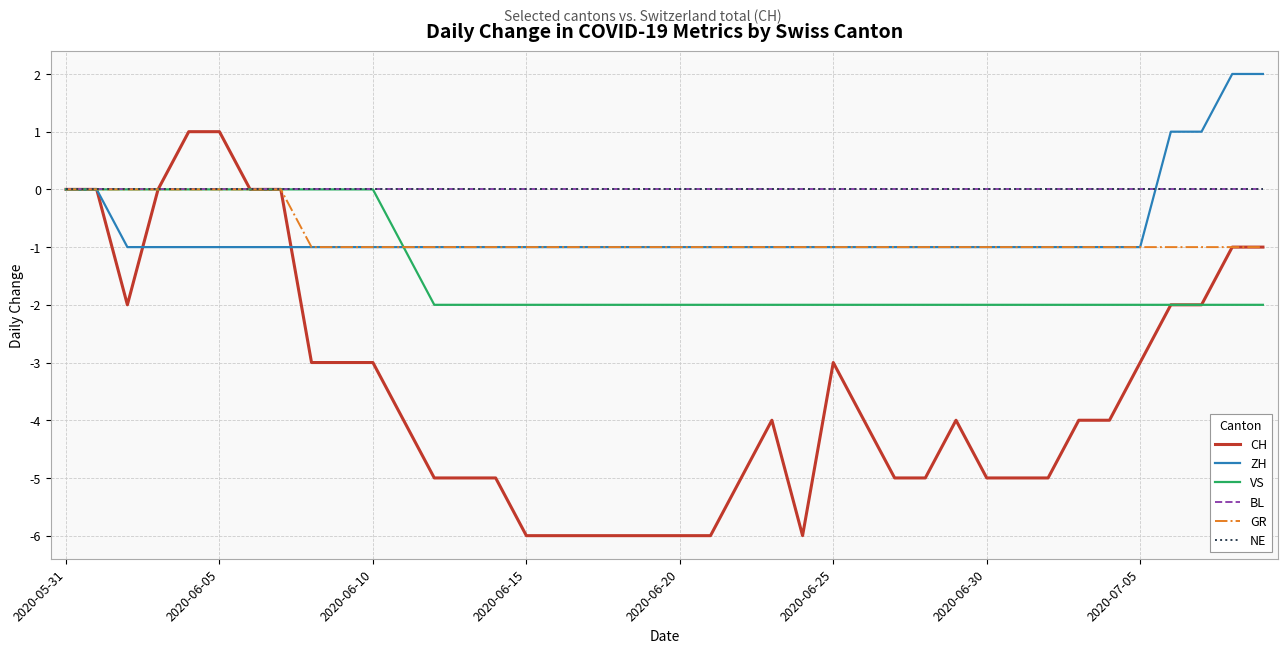

Does the chart display data point markers on the line(s)?

No